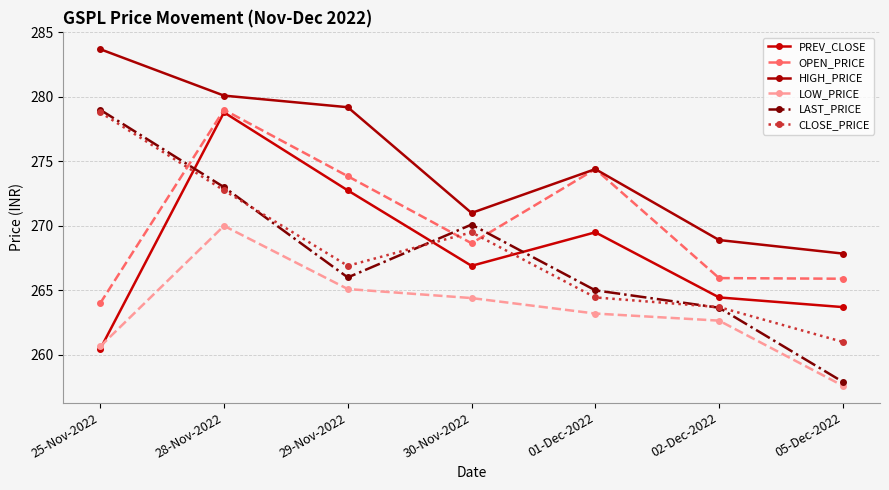

Which label corresponds to the smallest value in the chart?

05-Dec-2022